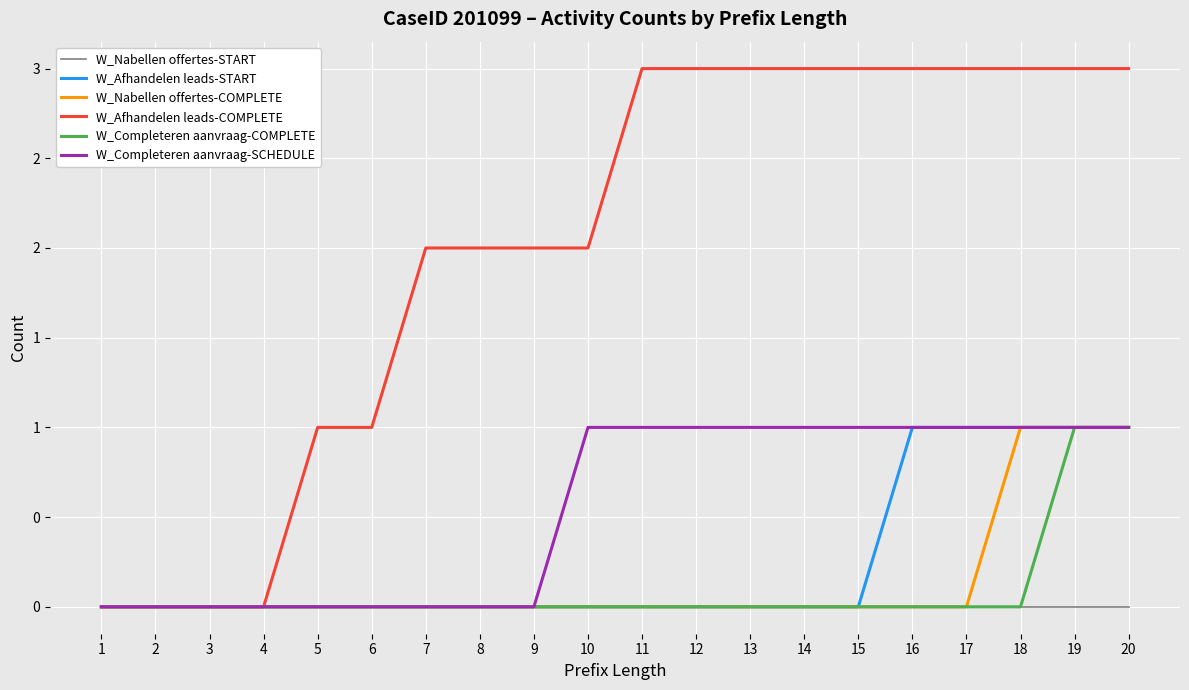

True or false: W_Afhandelen leads-START and W_Nabellen offertes-START cross at least once.

False